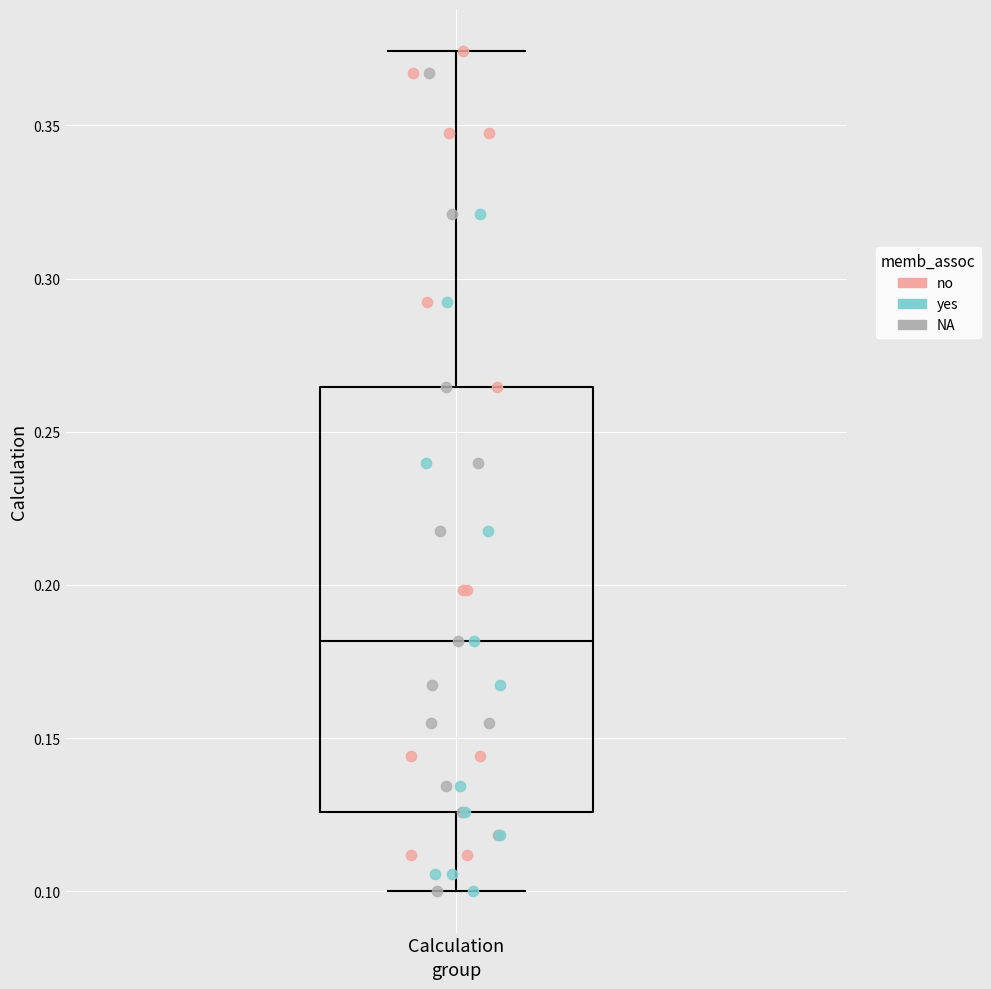

Where does the upper whisker of the box for Calculation end on the y-axis? The values are not printed on the chart, so give them approximately, as read against the axis.

0.375